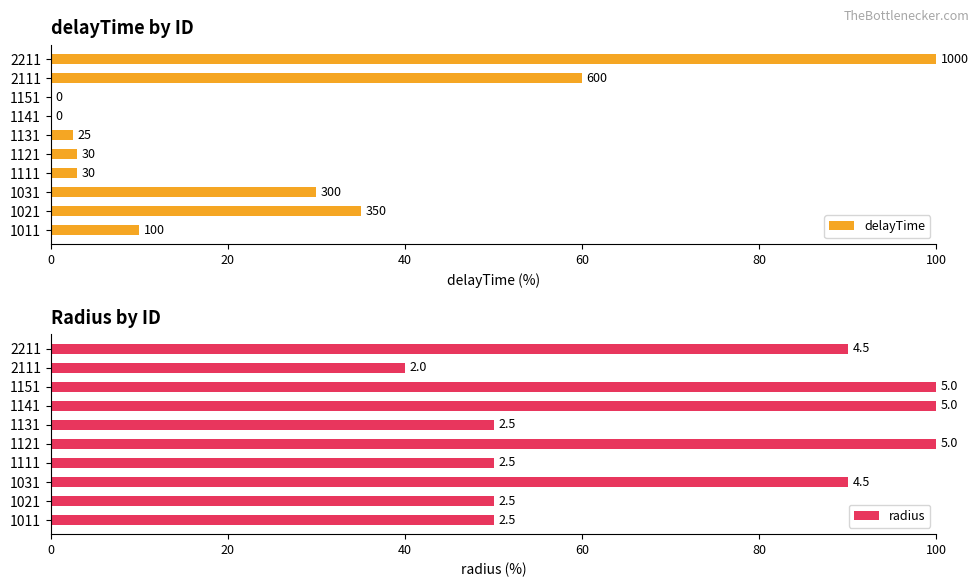

True or false: delayTime has a value of 101.0 at 2111.

False